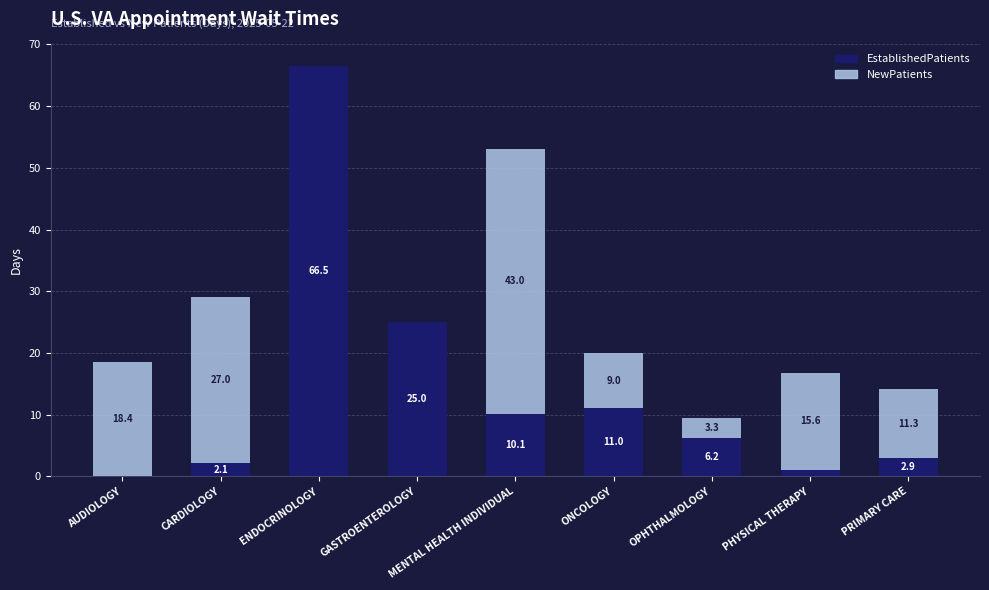

At which category is the sum across all series the highest?

ENDOCRINOLOGY